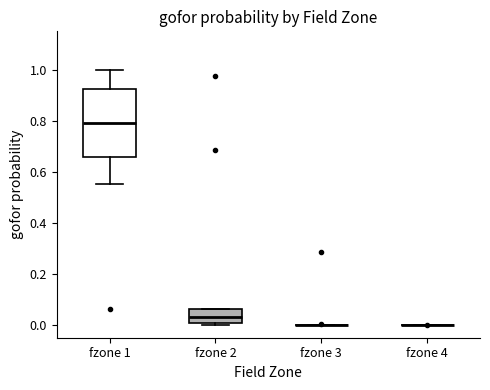

Reading left to right, transcribe this box plot: for each box, give where its median line is, the range the box spans, and where its two whiskers end, as read against the y-axis. The values are not printed on the chart, so give them approximately, as read against the axis.

fzone 1: median 0.78, box 0.66 to 0.92, whiskers 0.56 to 1.00
fzone 2: median 0.04, box 0.00 to 0.06, whiskers 0.00 (just below the box's lower edge) to 0.06
fzone 3: box collapsed to a line at 0.00, whiskers 0.00 to 0.00
fzone 4: box collapsed to a line at 0.00, whiskers 0.00 to 0.00